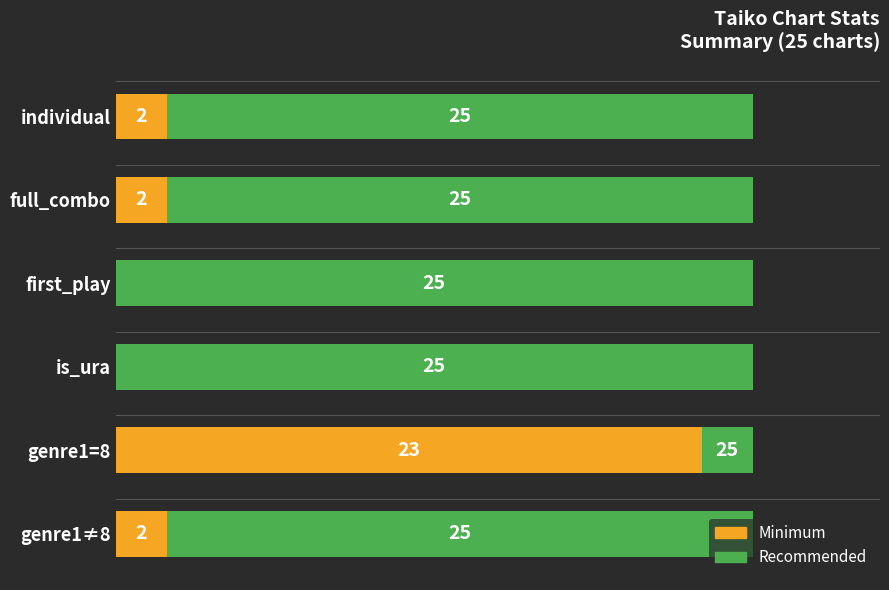

What are all the series names shown in the legend?

Recommended, Minimum